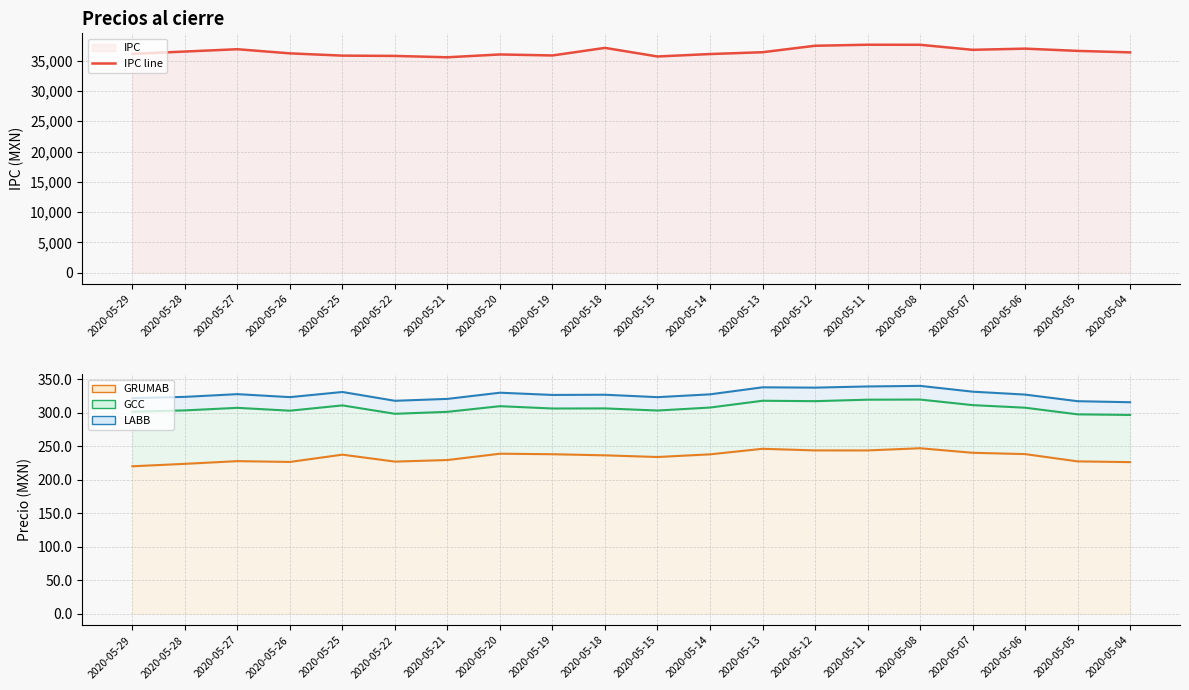

What is the value of the LABB line point at the 7th from the left?

320.6